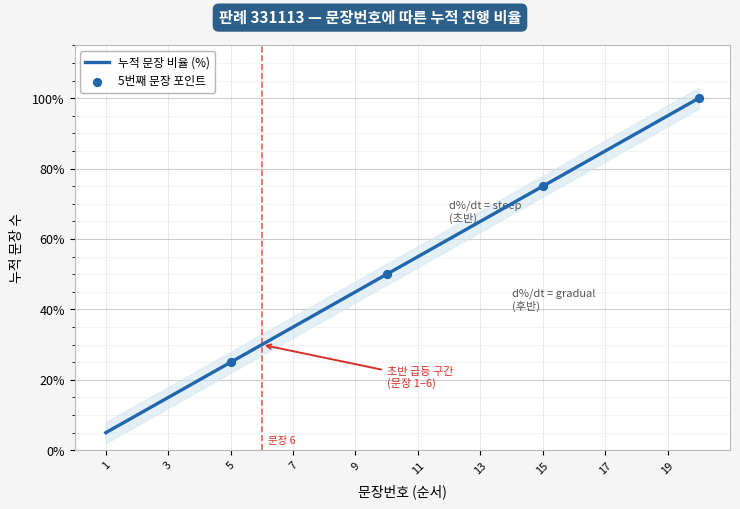

Which has a higher value, 20 or 3?

20